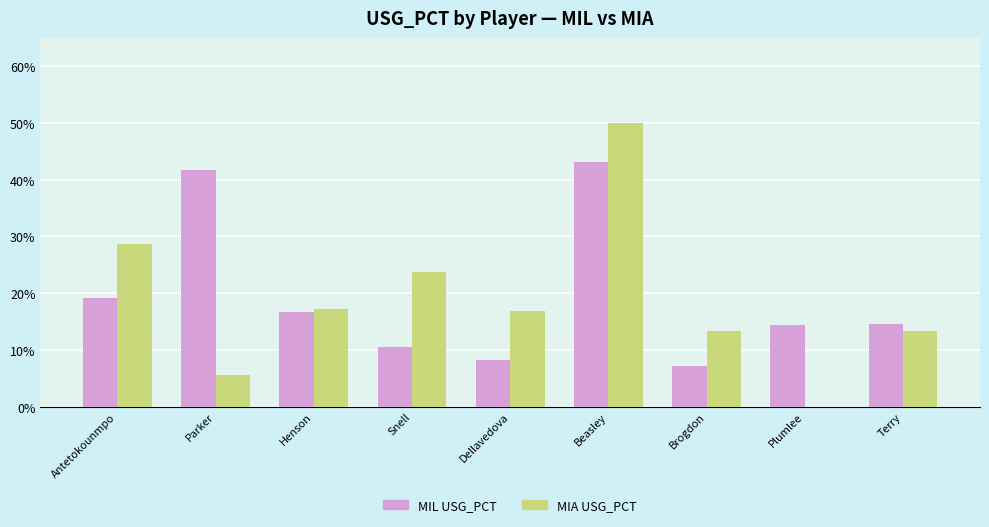

Which has a higher value, Dellavedova or Henson?

Henson